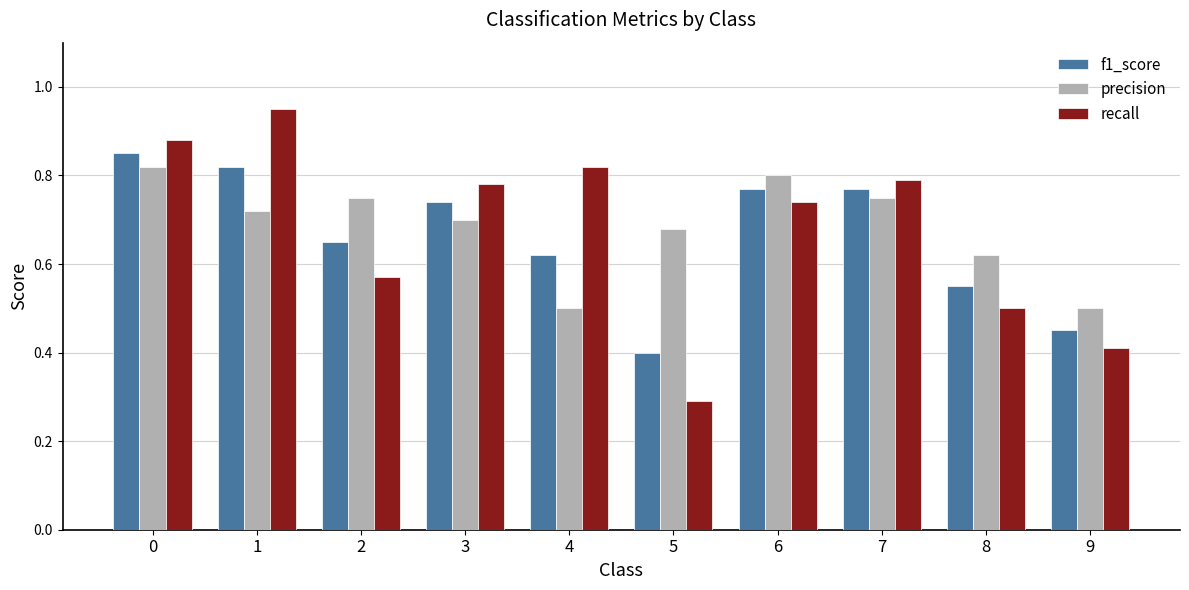

How many bars are there in each group?

3